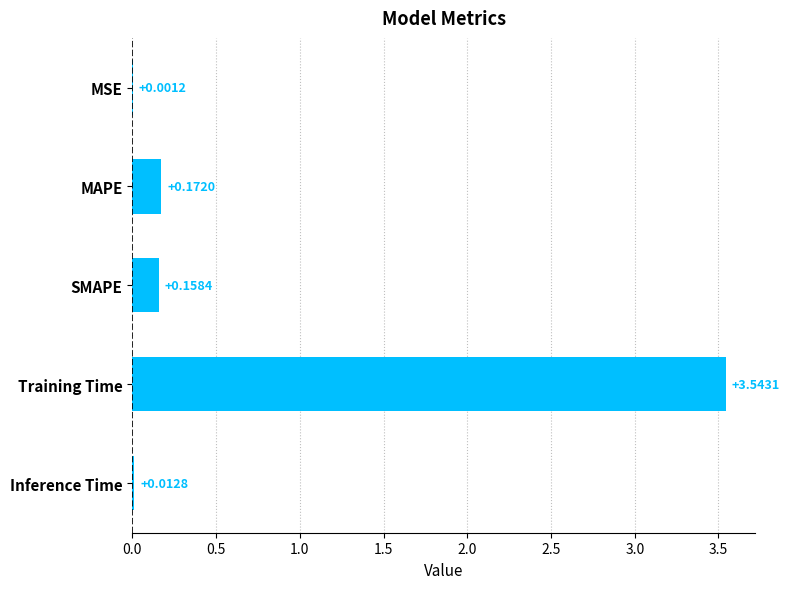

What is the change in value from SMAPE to Training Time?

+3.4